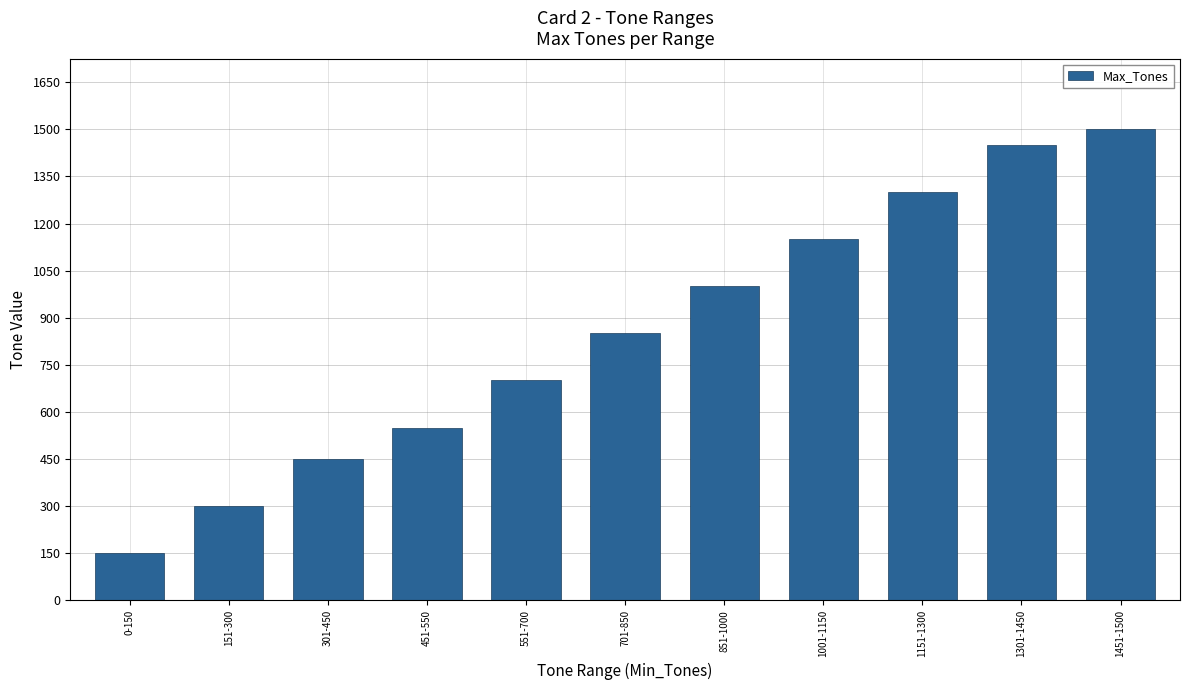

Which category has the highest value across all series?

1451-1500